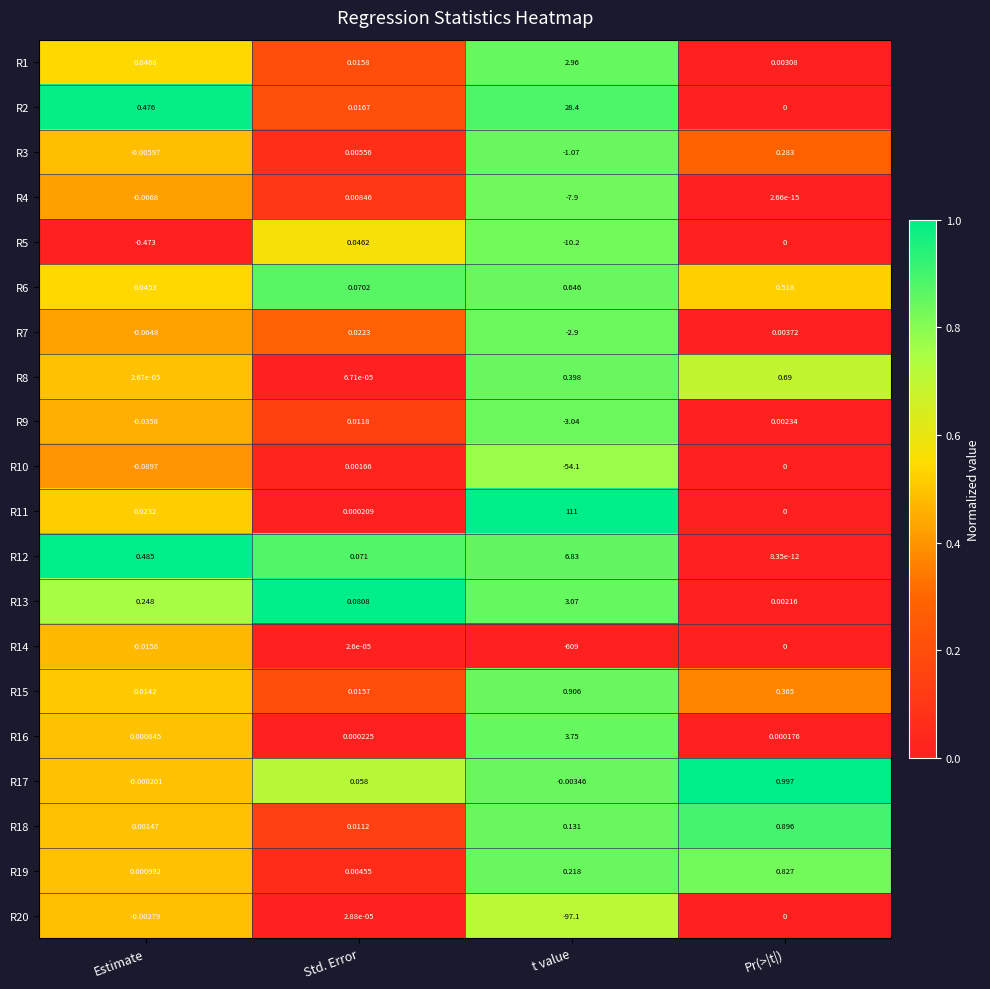

Which series changed the most between Std. Error and Pr(>|t|)?

R17